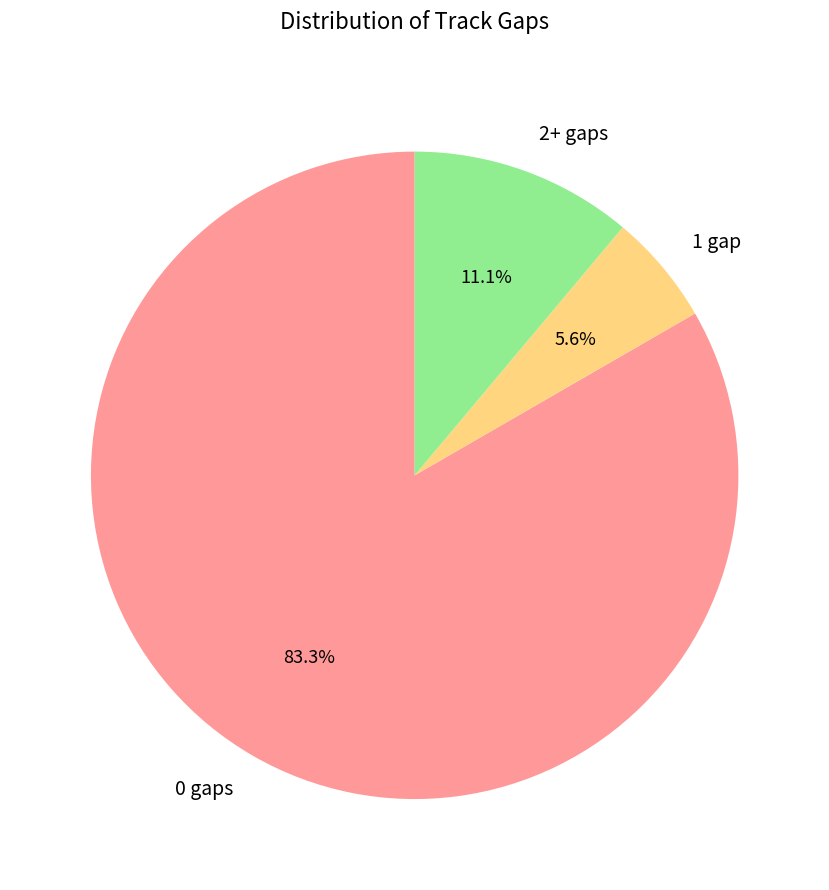

What is the largest slice in the pie chart?

0 gaps